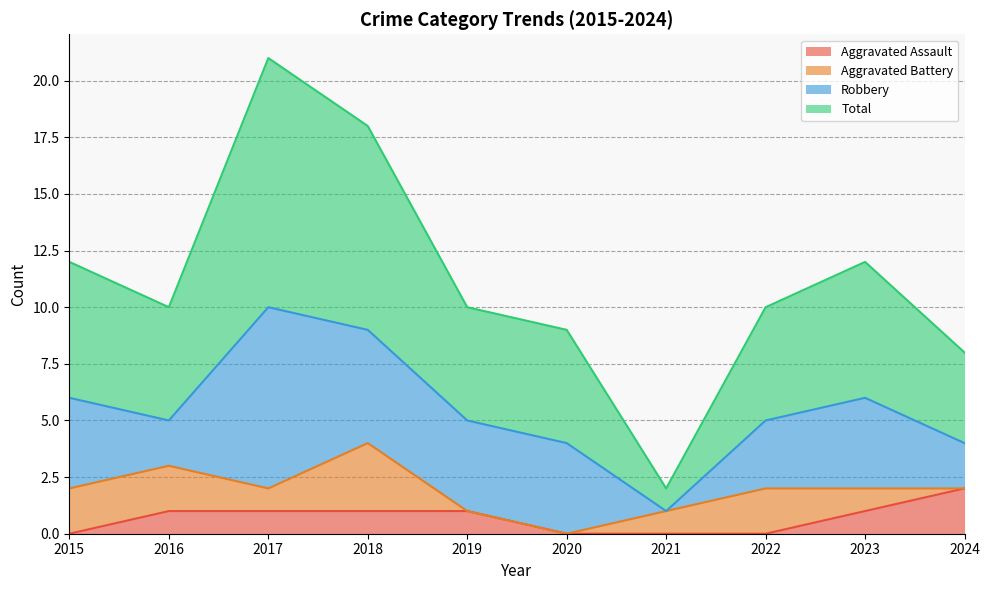

What is the sum of the Total values at 2020 and 2022?

19